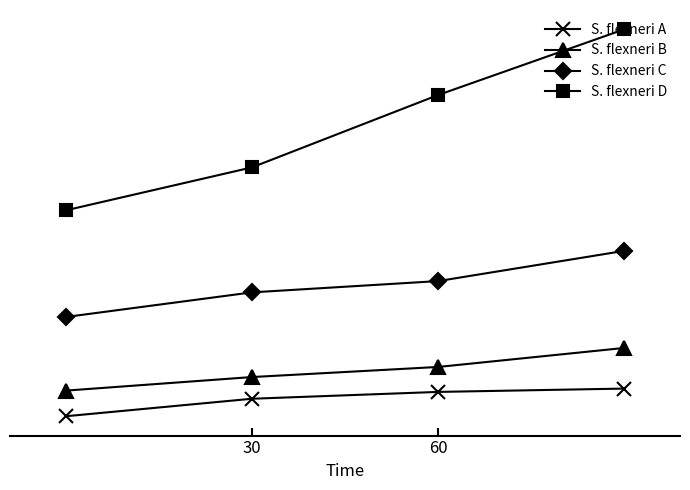

Does the chart have visible grid lines?

No